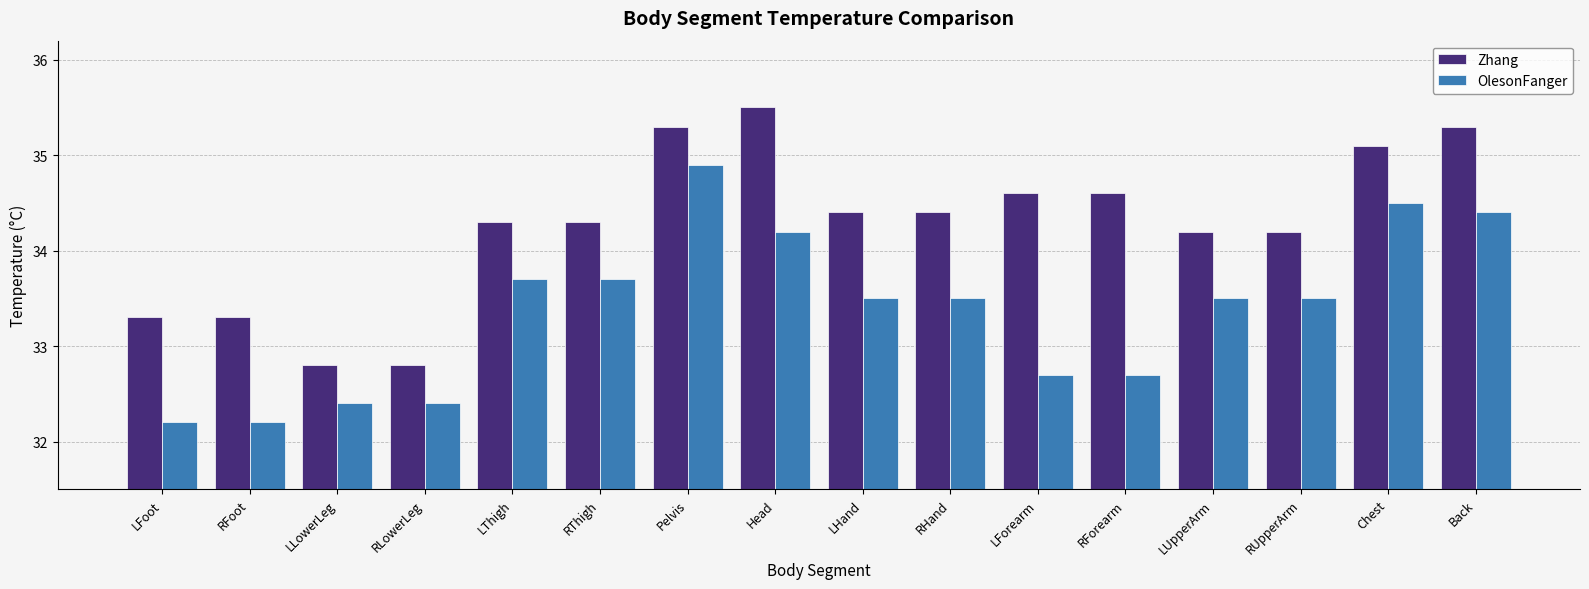

What is the difference between the second highest and second lowest values in the Zhang series?

2.5